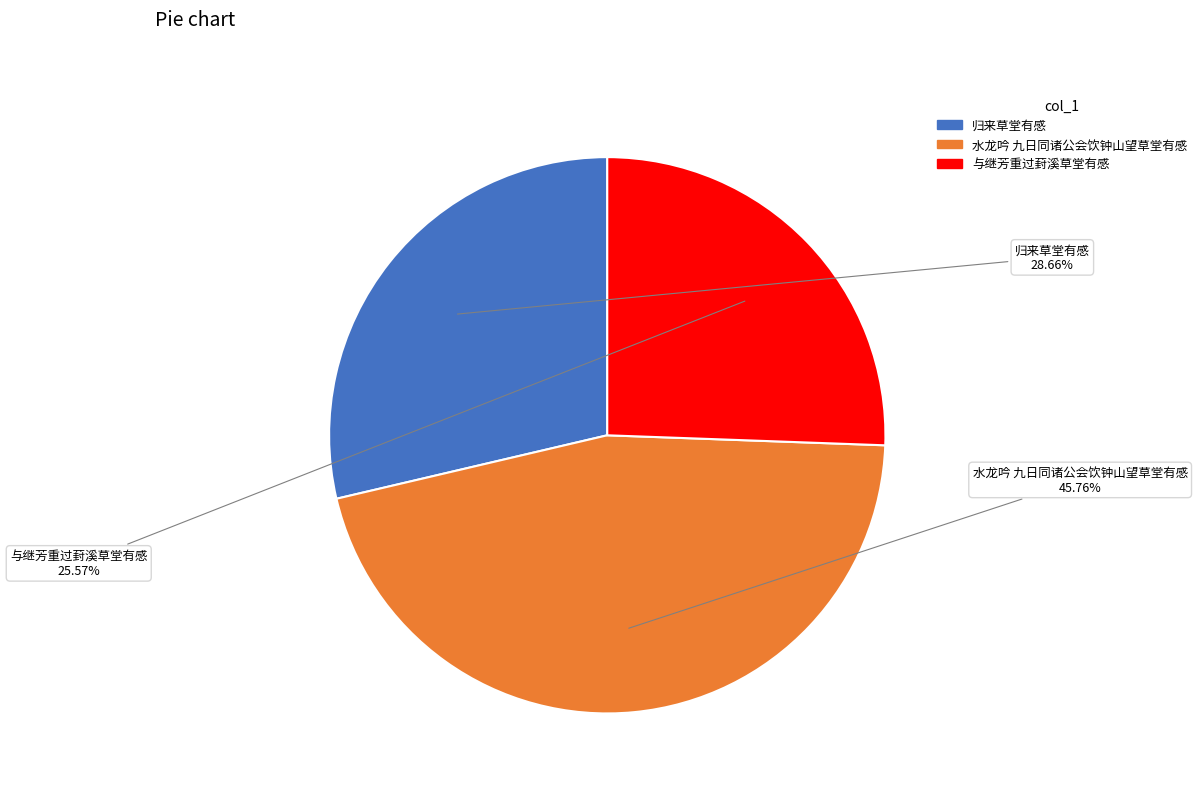

True or false: 归来草堂有感 accounts for 37% of the total.

False